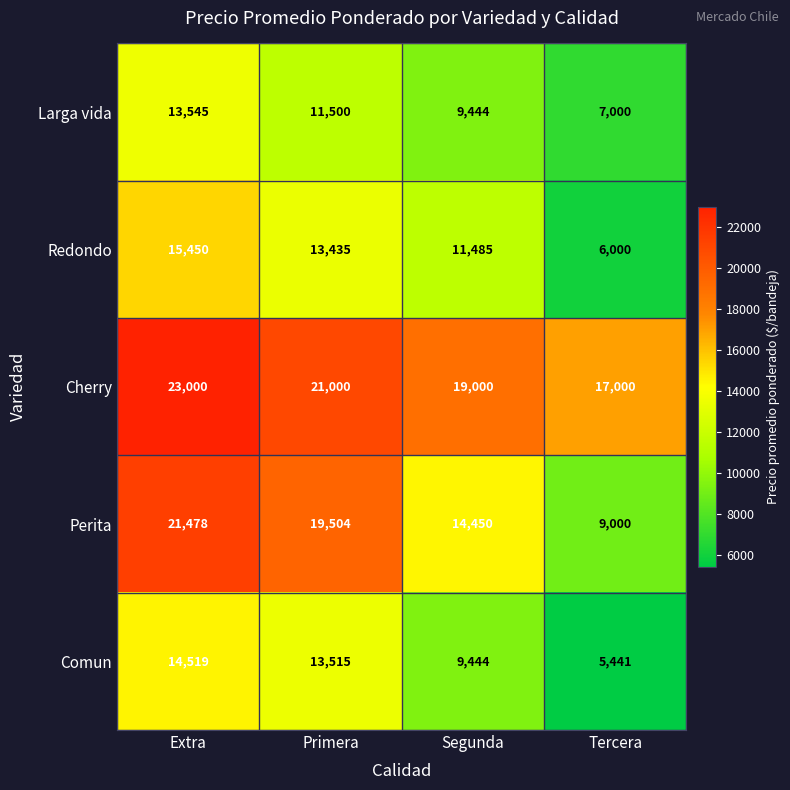

At which category is the sum across all series the highest?

Extra